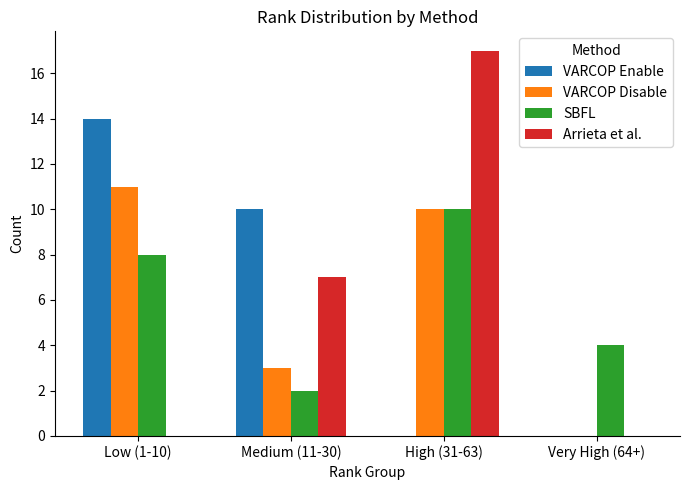

How many values in VARCOP Disable are above zero?

3